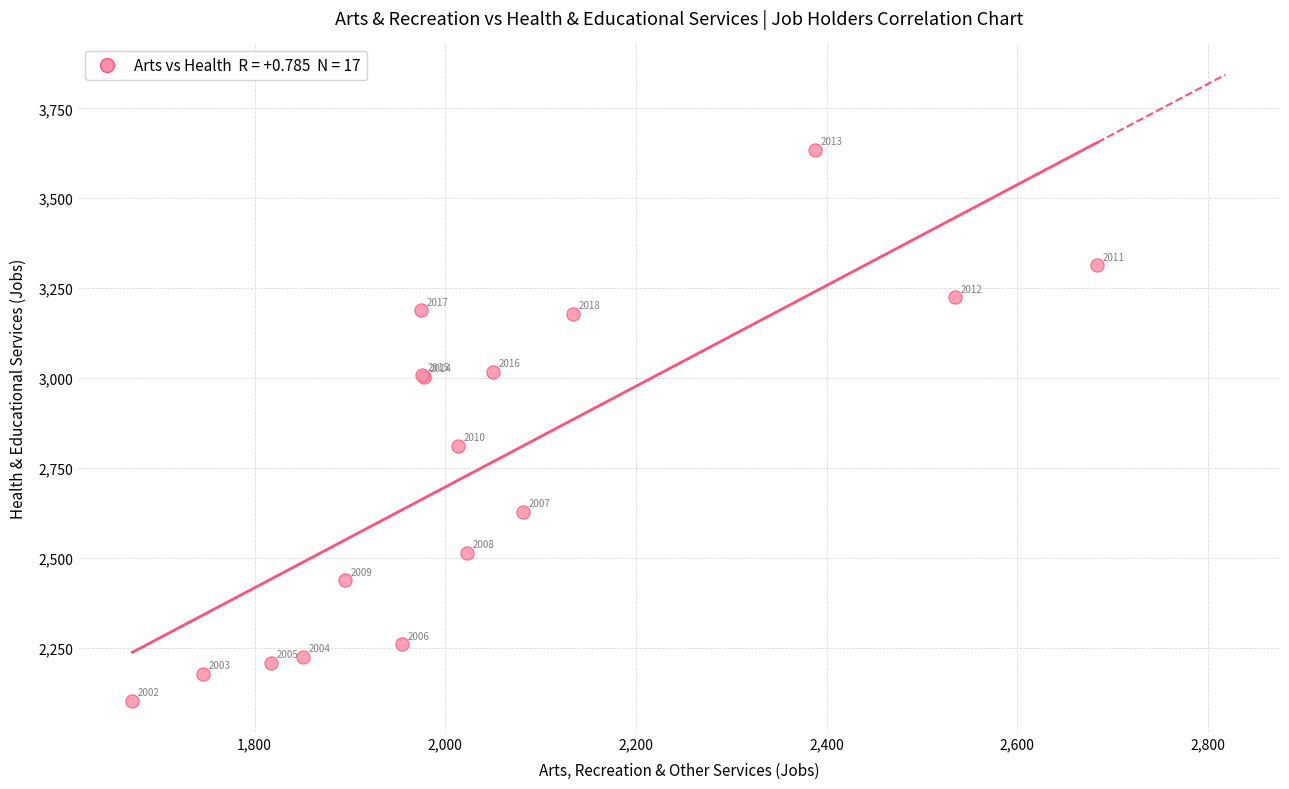

What Y value in the scatter plot is closest to 2868?

2812